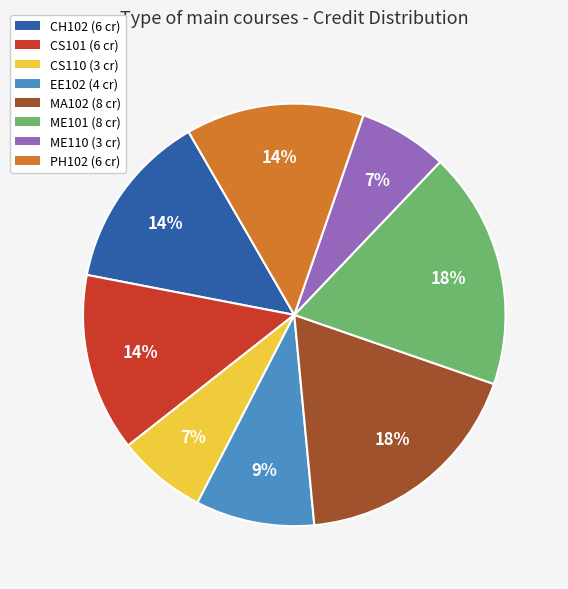

Combined, do CH102 and MA102 account for over 50%?

No